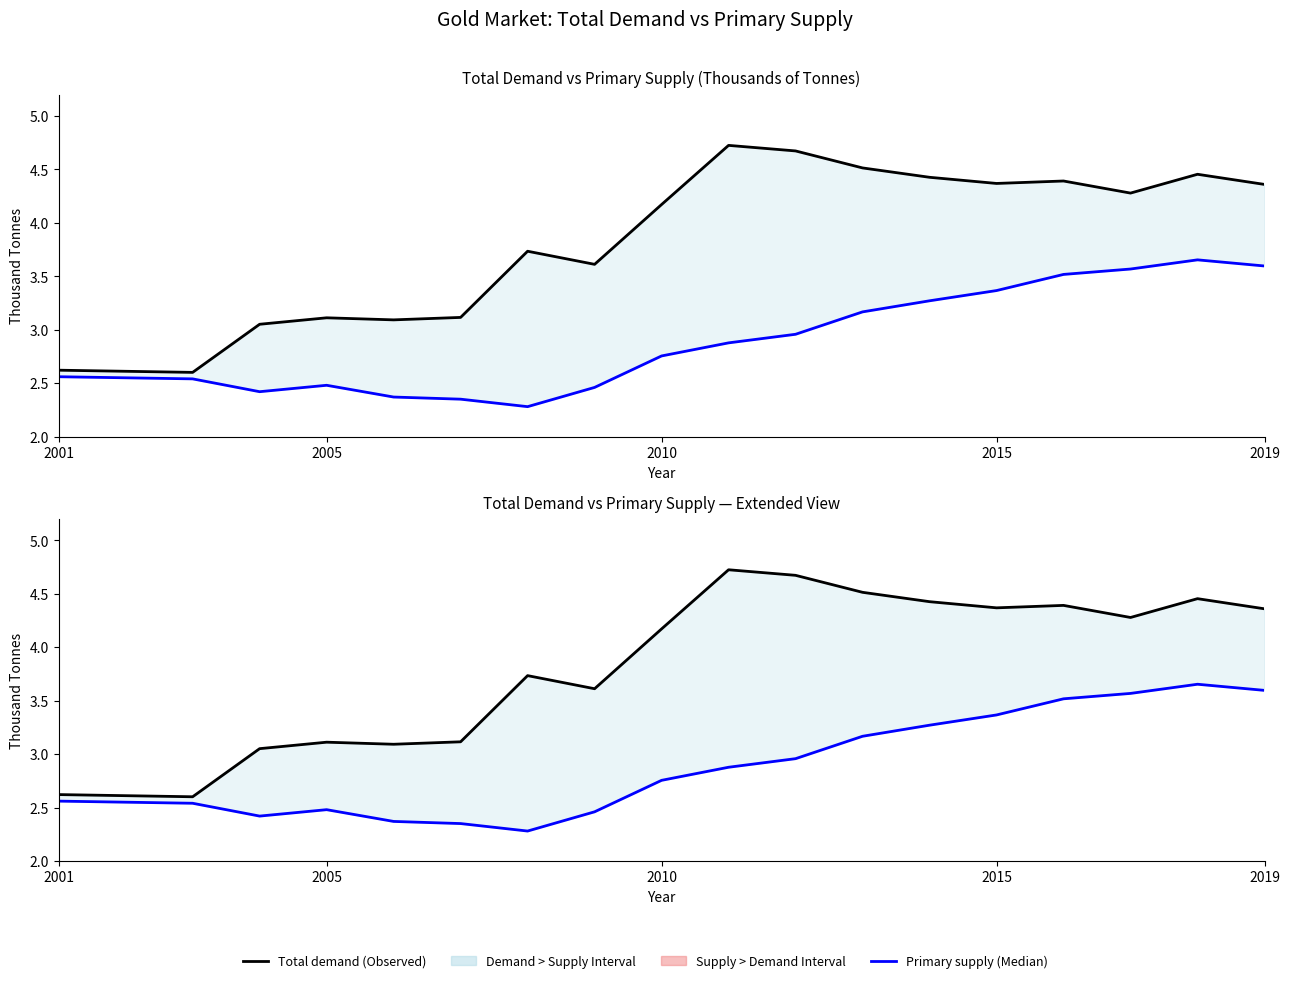

What is the average value of the Total demand (Observed) series?

3.8